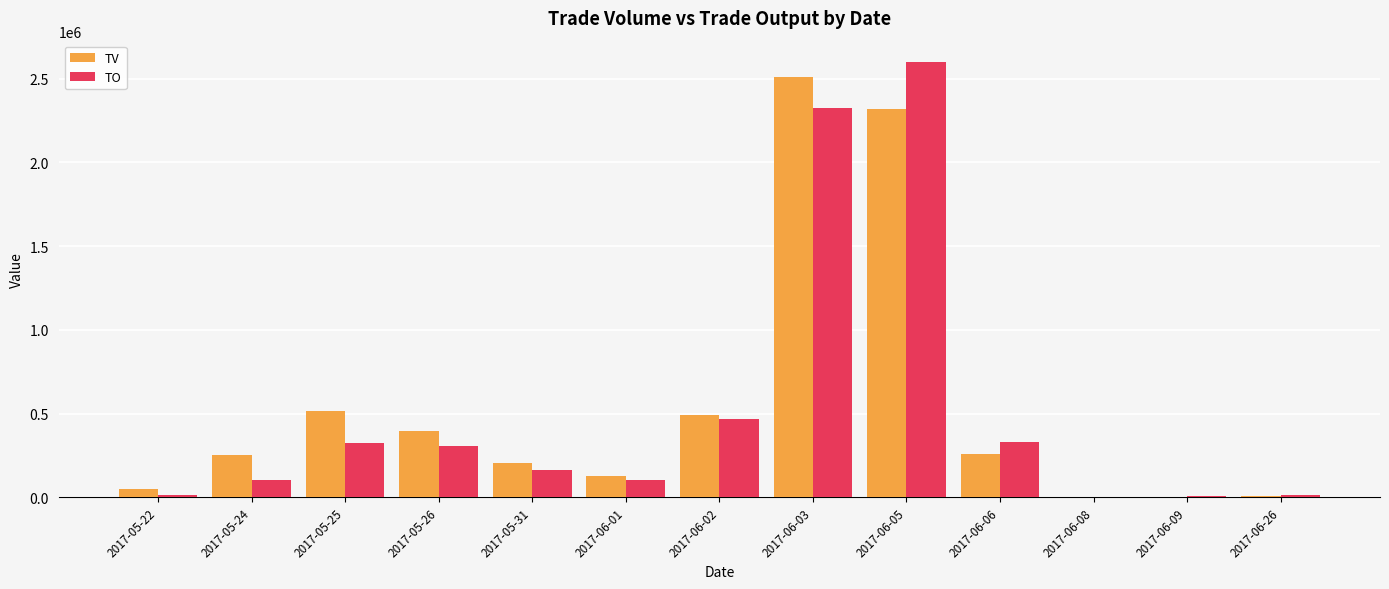

Which series changed the most between 2017-06-01 and 2017-06-06?

TO